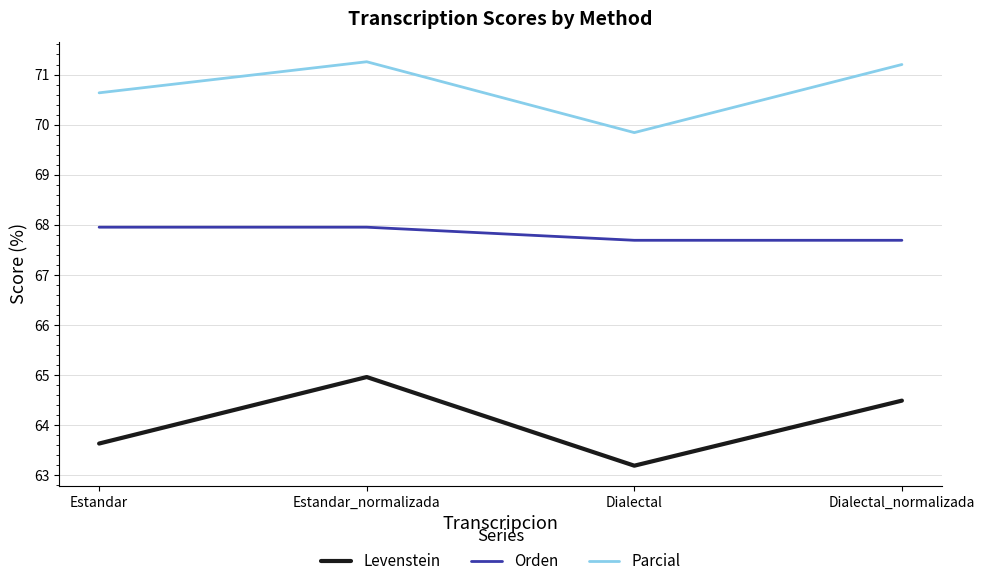

Reading right to left, what are all the values shown in this chart?

Levenstein: 64.5	63.2	65.0	63.6
Orden: 67.7	67.7	68.0	68.0
Parcial: 71.2	69.8	71.3	70.6